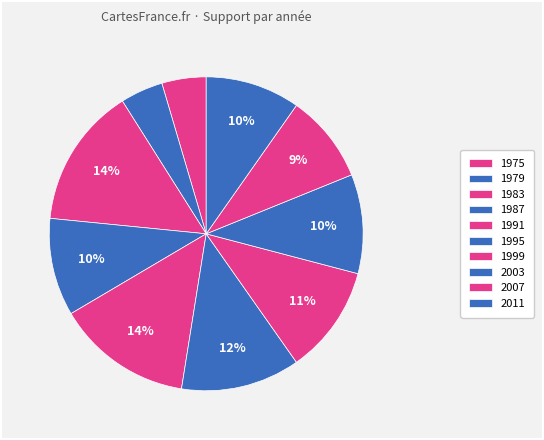

To the nearest percent, what portion does 1975 represent?

5%